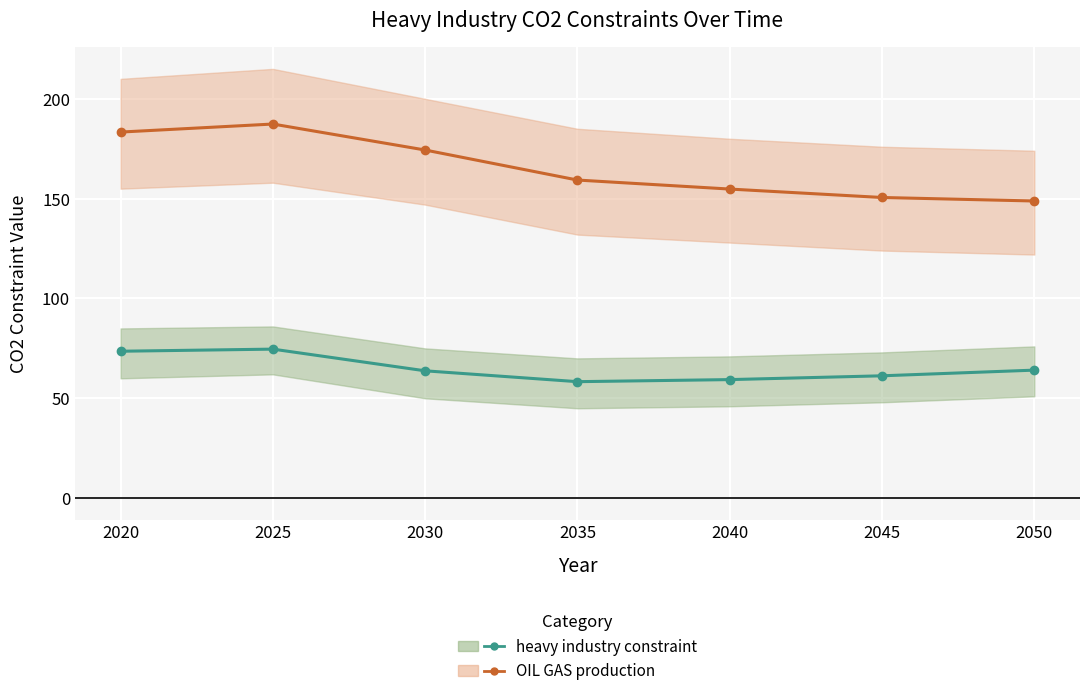

How many lines are shown in the chart?

2